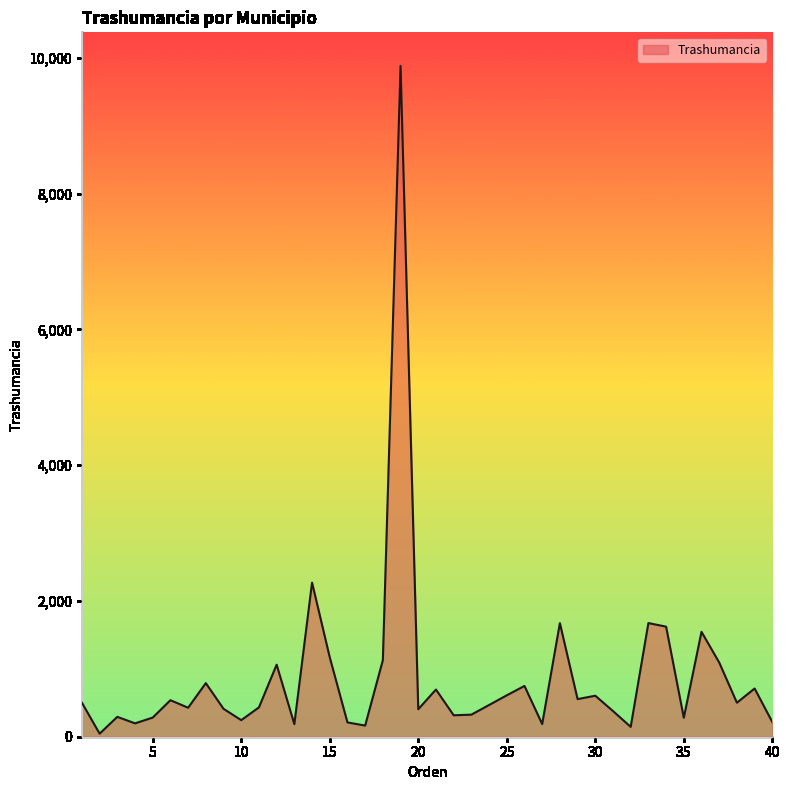

What is the maximum value shown in the chart?

9880